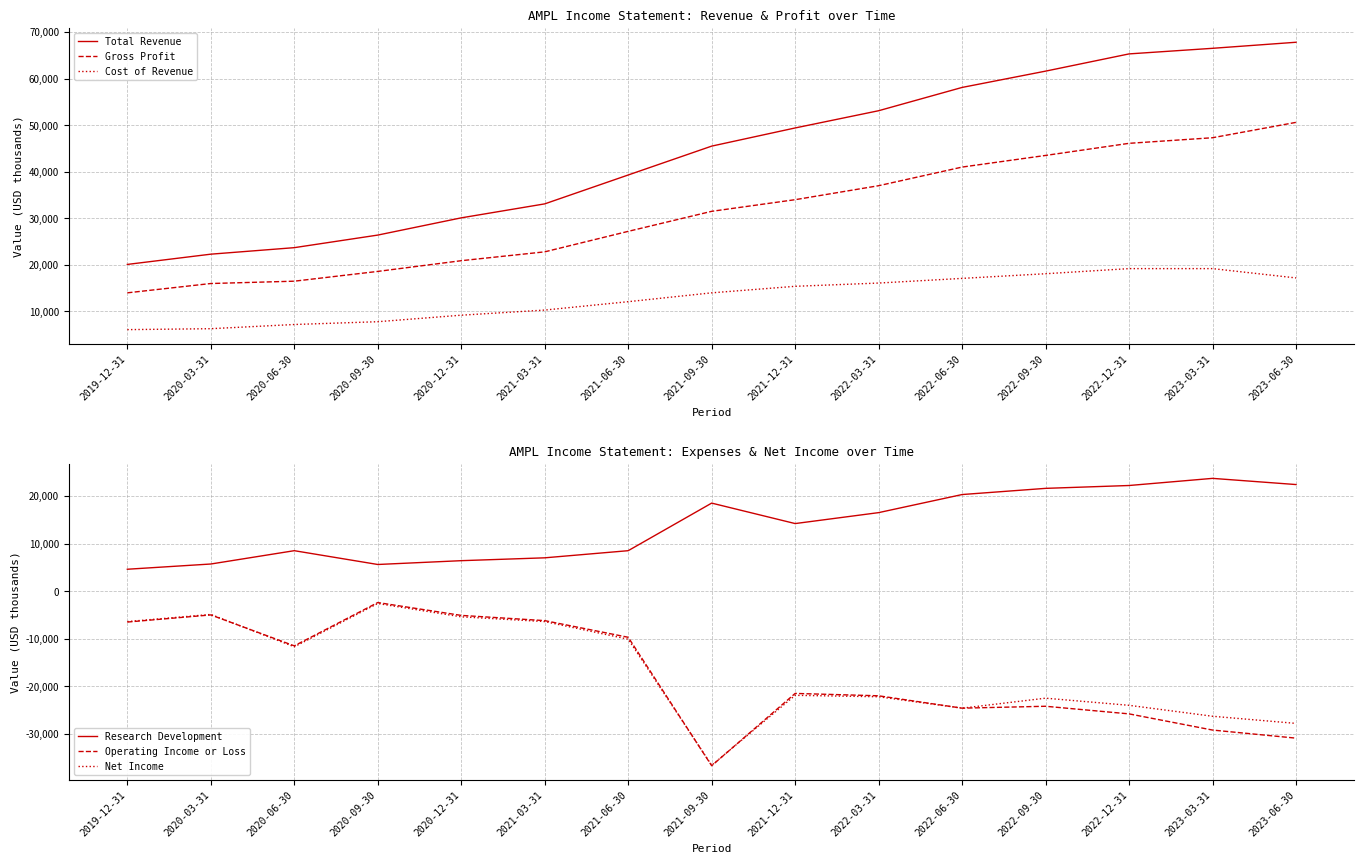

What is the minimum value shown in the chart?

-36700